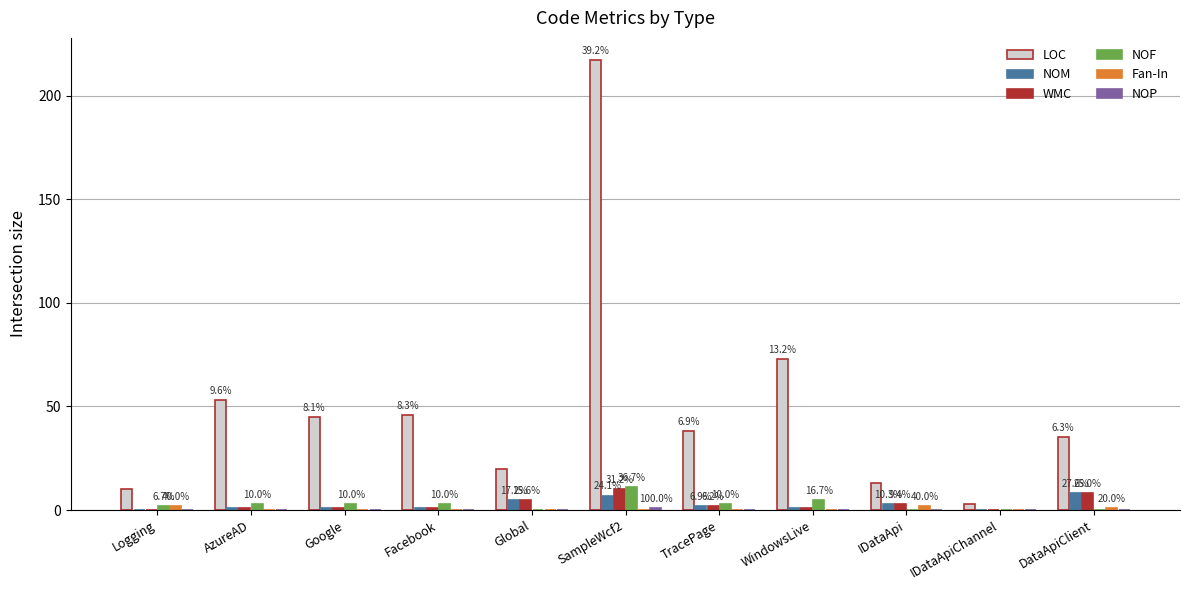

Between Google and Global, which series saw the biggest shift?

LOC